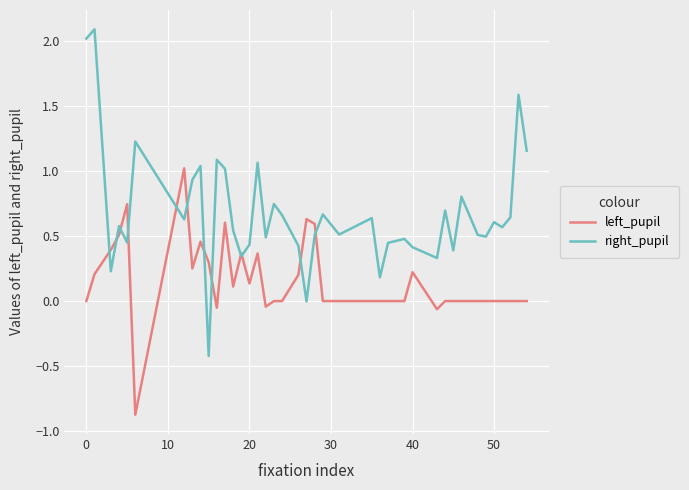

After their last crossing, which series has the higher values: left_pupil or right_pupil?

right_pupil